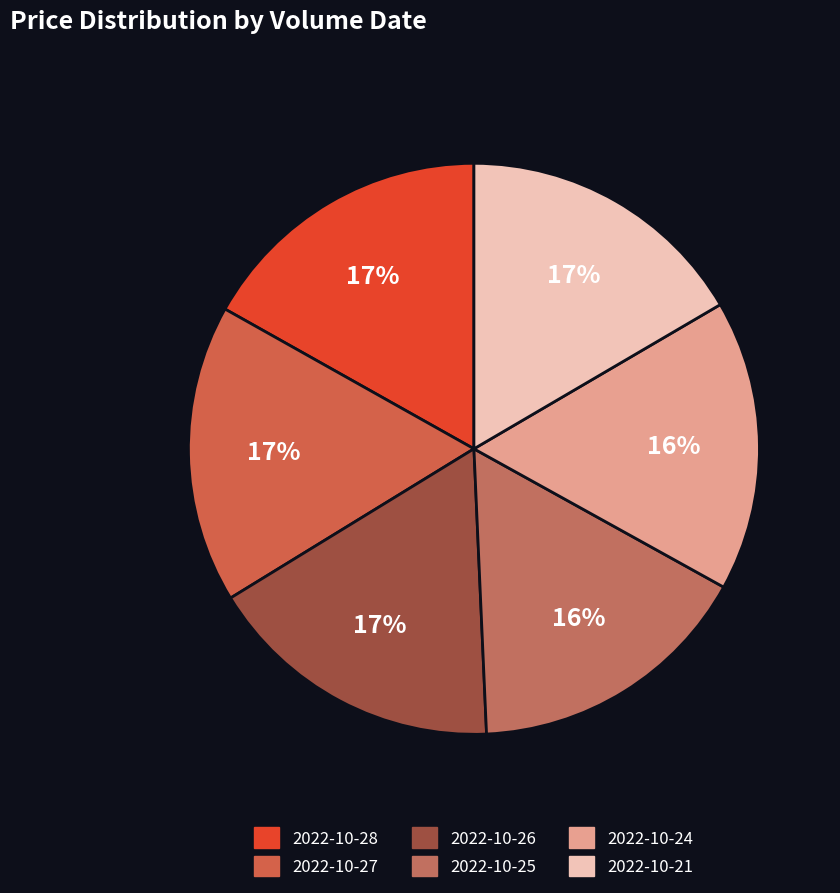

How many segments does this pie chart have?

6